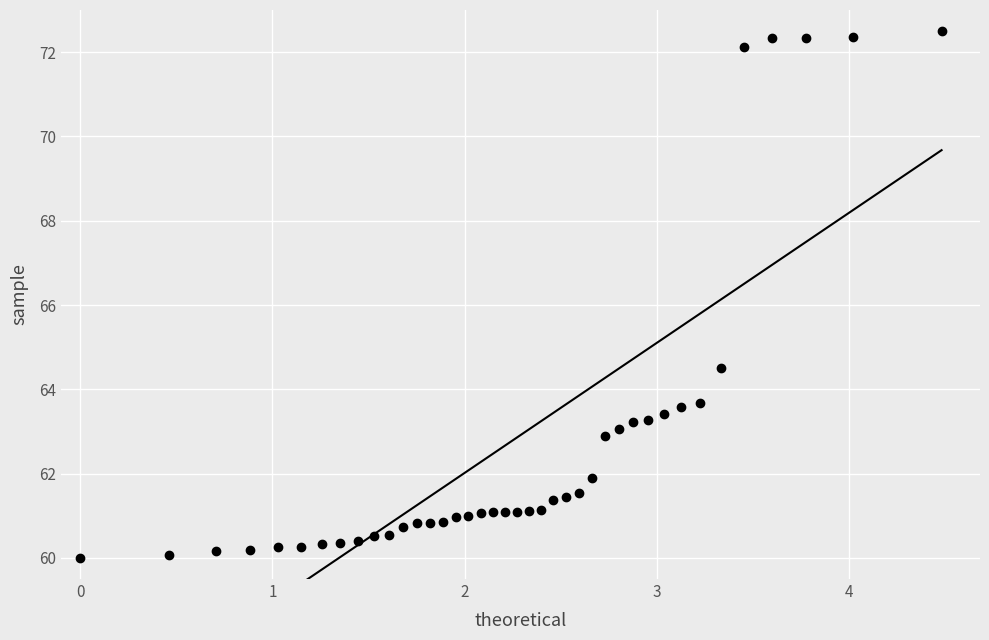

What Y value in the scatter plot is closest to 66?

64.5